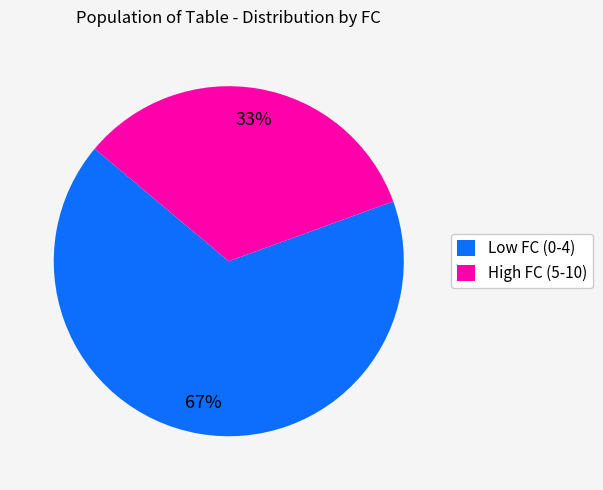

Rank the categories by value from highest to lowest.

Low FC (0-4), High FC (5-10)